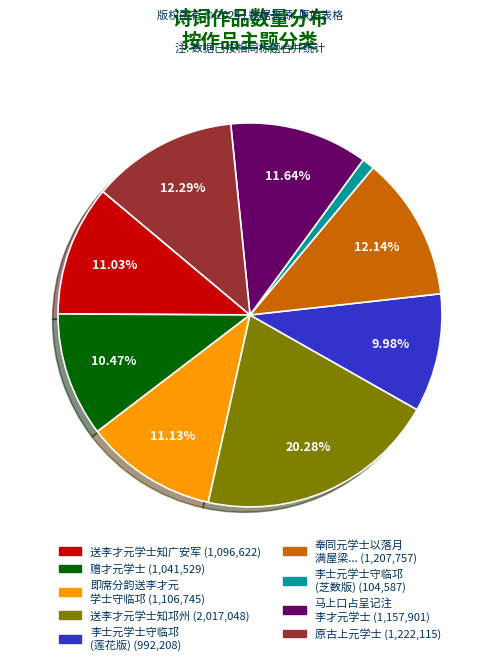

Does any single category account for the majority?

No